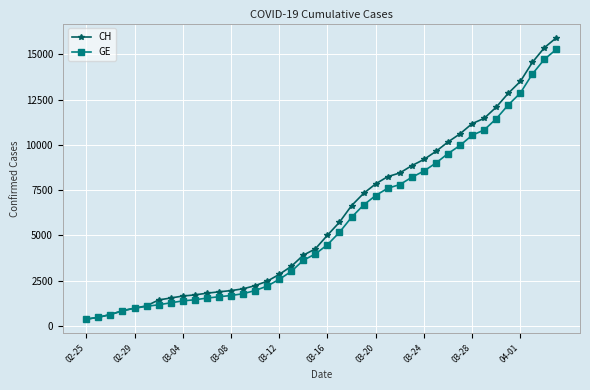

What is the value of the GE point at the 3rd from the left?

630